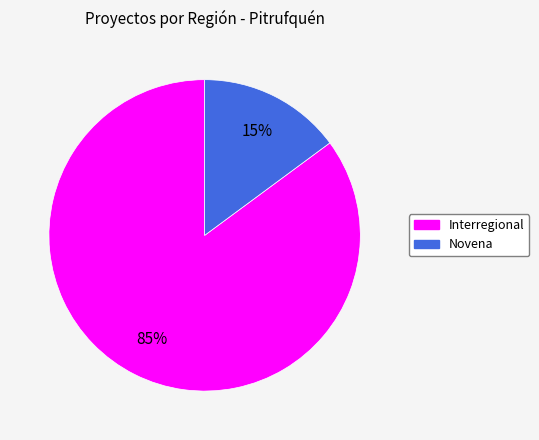

To the nearest percent, what percentage of the pie is Interregional?

85%